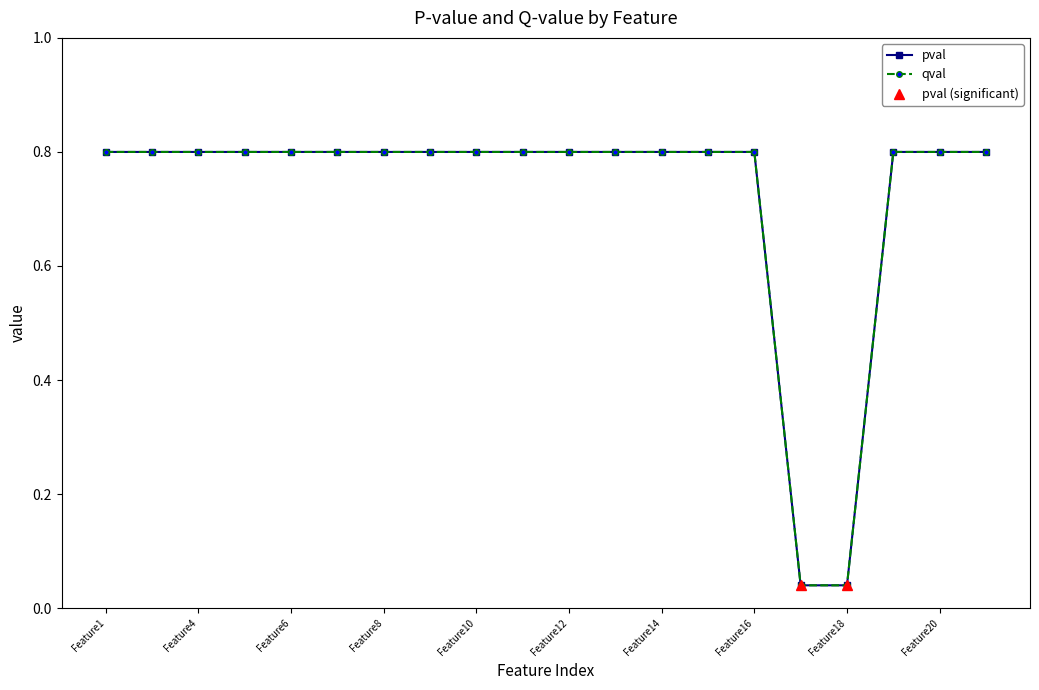

True or false: qval and pval intersect in this chart.

False